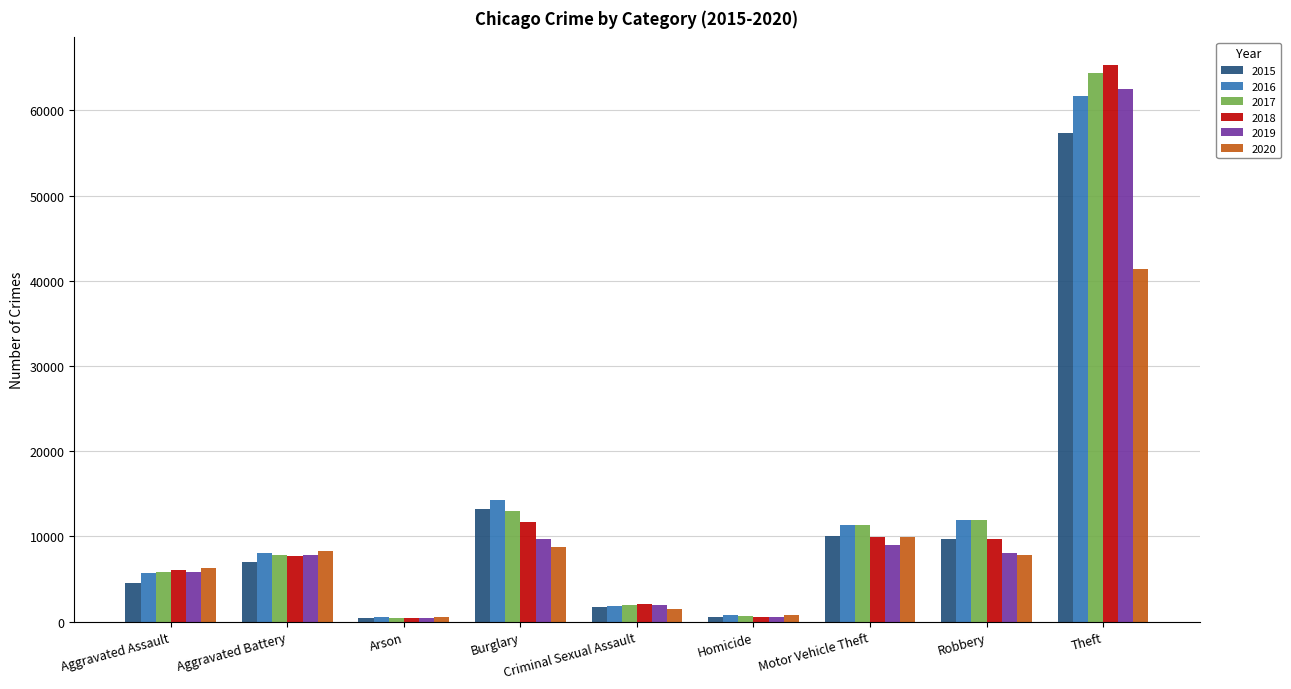

What is the label of the 1st bar from the left?

Aggravated Assault